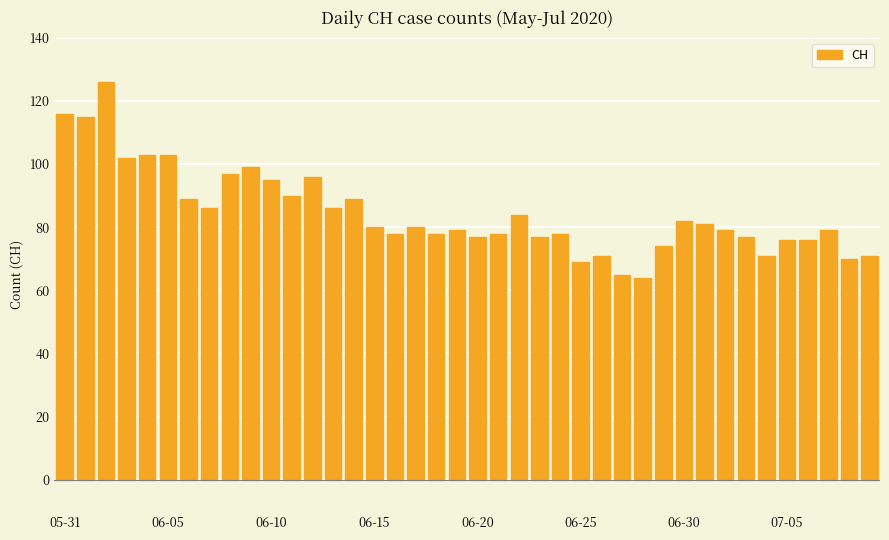

What is the smallest value displayed?

64